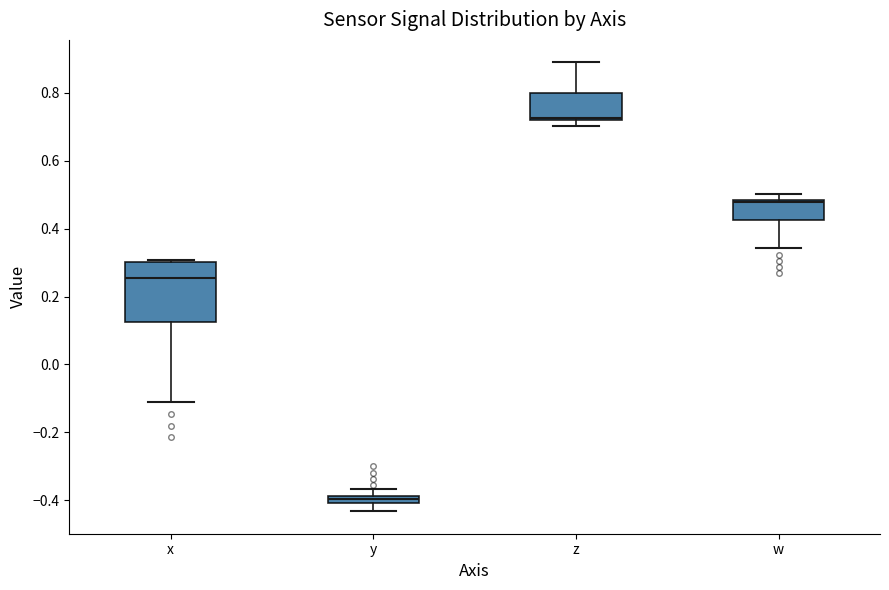

Which box's median line is the lowest?

y